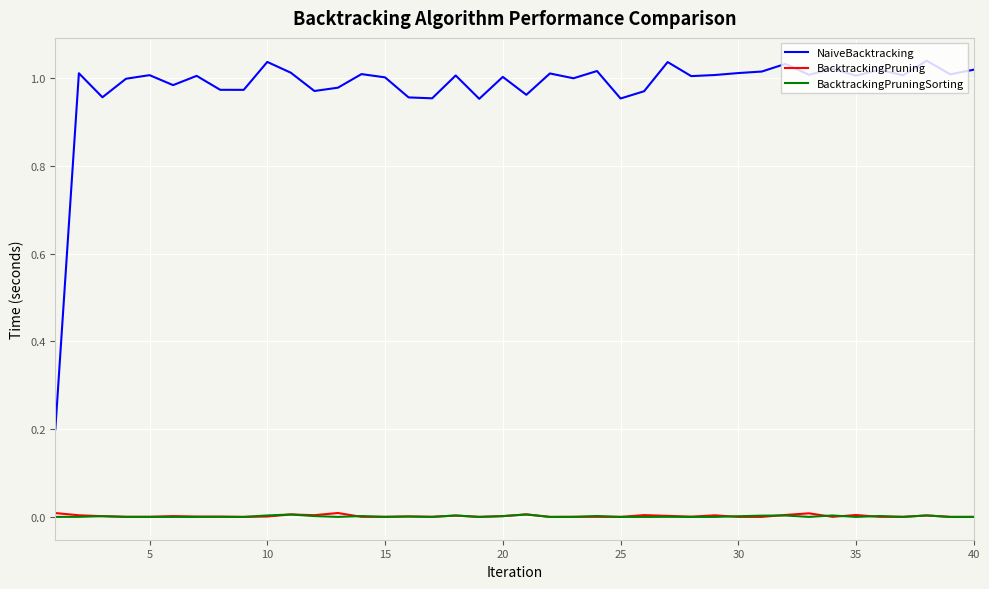

In BacktrackingPruning, how many points are higher than both neighbors (excluding endpoints)?

12